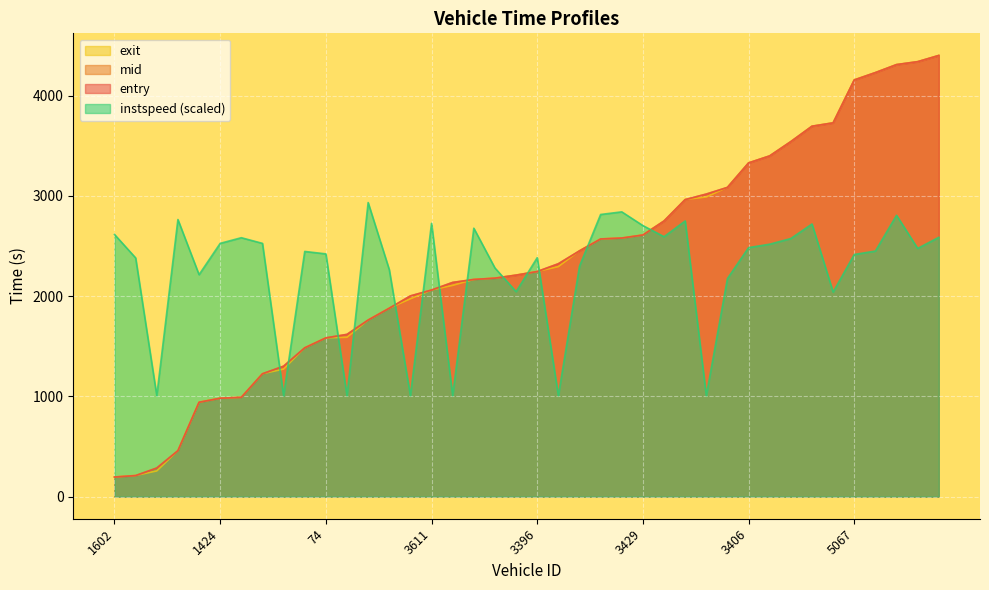

List the labels in order of instspeed value, largest first.

52, 3581, 3568, 5246, 1583, 3405, 3611, 3579, 3429, 3782, 1602, 3573, 5423, 1541, 3610, 1424, 92, 3831, 3406, 5027, 5572, 1265, 74, 5067, 3396, 50, 2976, 3081, 1537, 1781, 3071, 3274, 3779, 1061, 1263, 1250, 2987, 3557, 3270, 2091